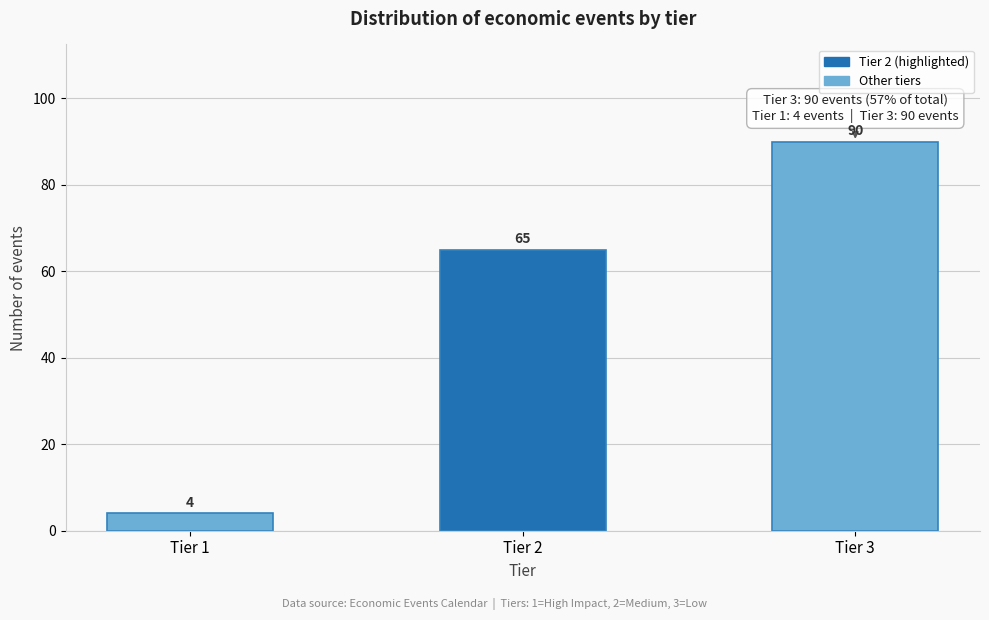

Reading right to left, list all the values displayed in this chart.

Tier 3=90	Tier 2=65	Tier 1=4